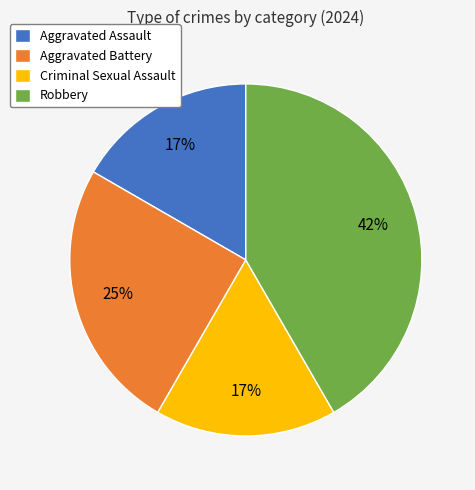

What percentage is the Criminal Sexual Assault slice, to the nearest percent?

17%